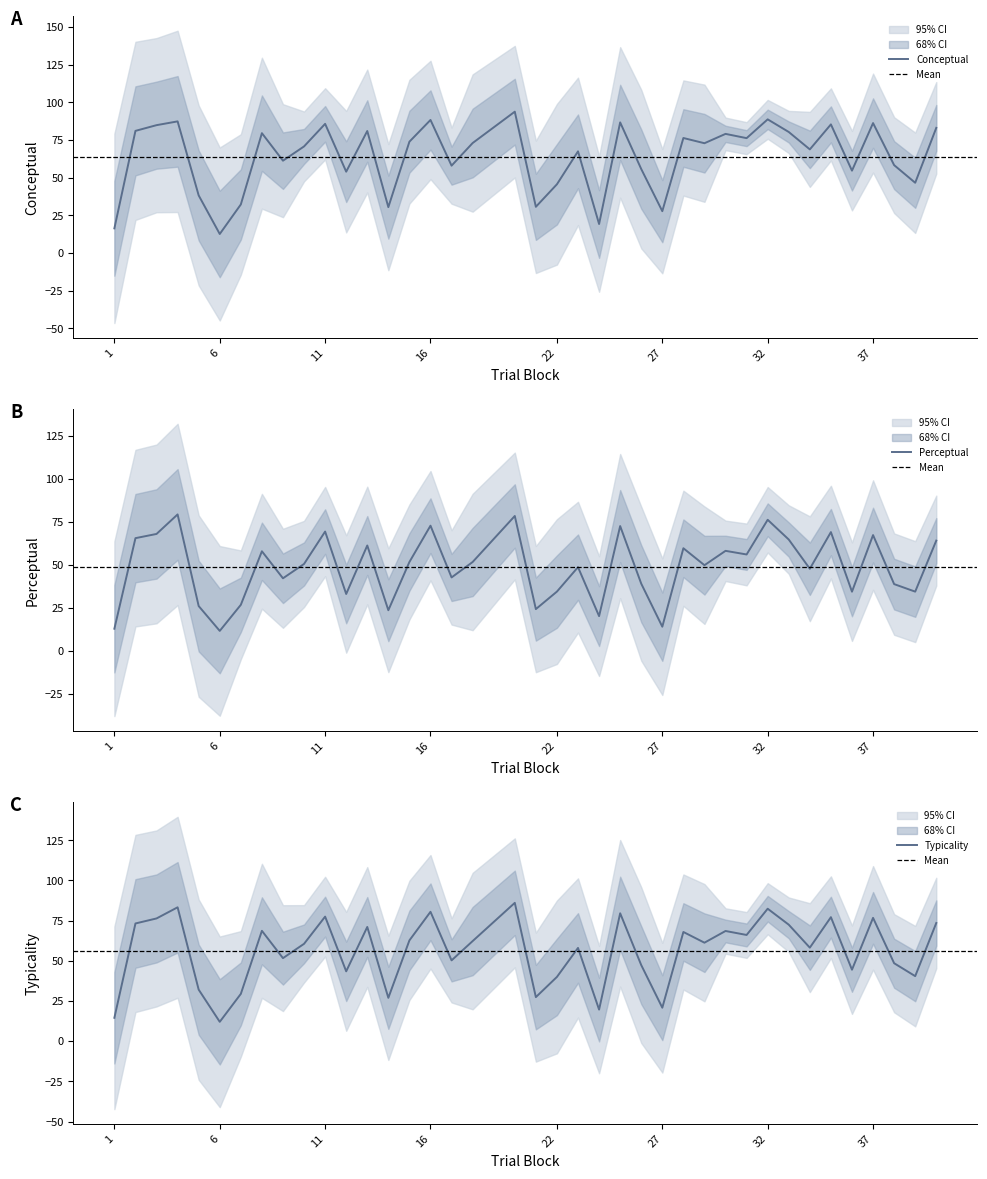

How many data points in perceptual are above 50?

20